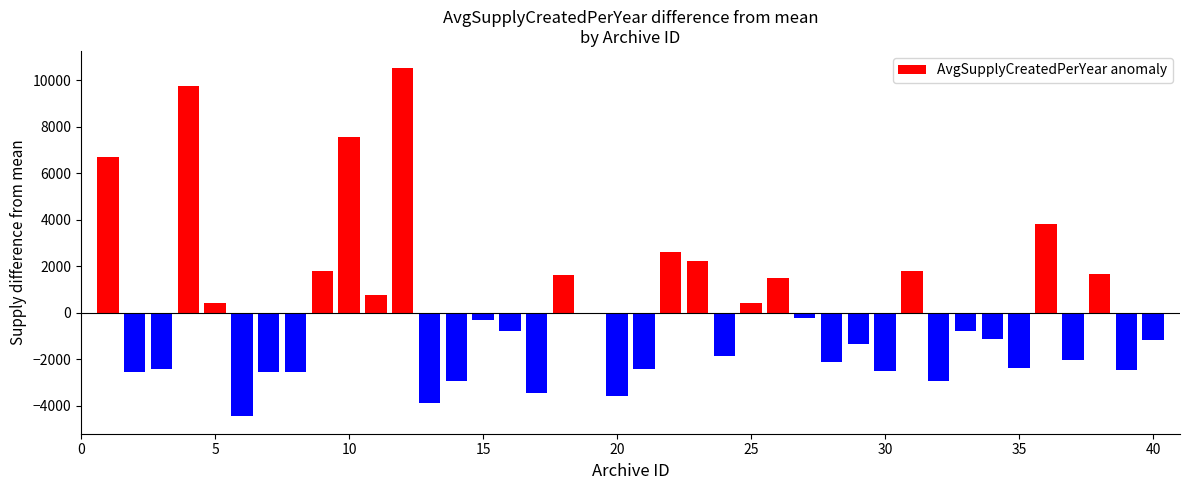

How many categories are shown in the chart?

40